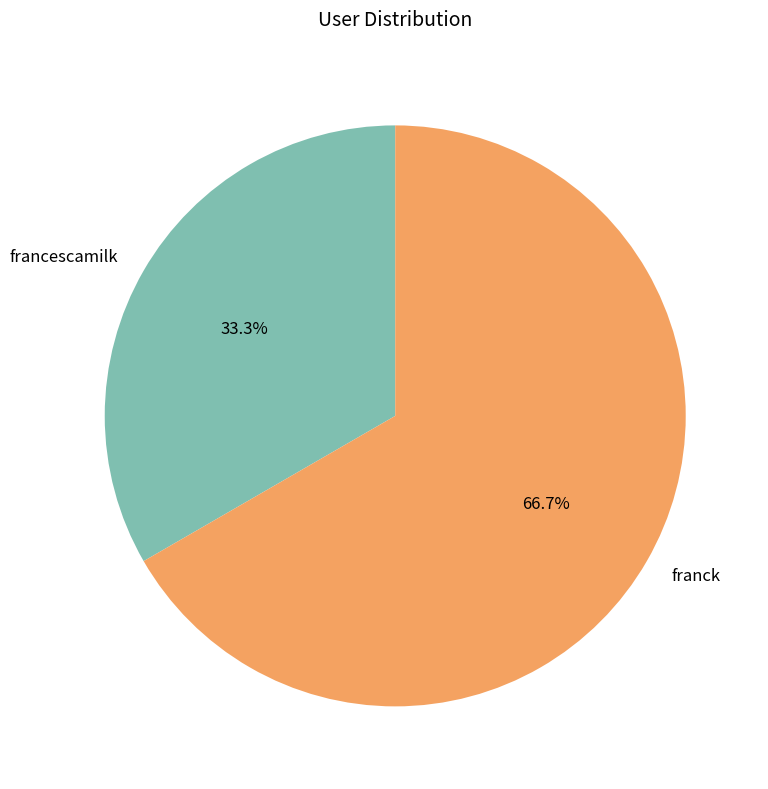

Which category has the smallest portion of the pie?

francescamilk